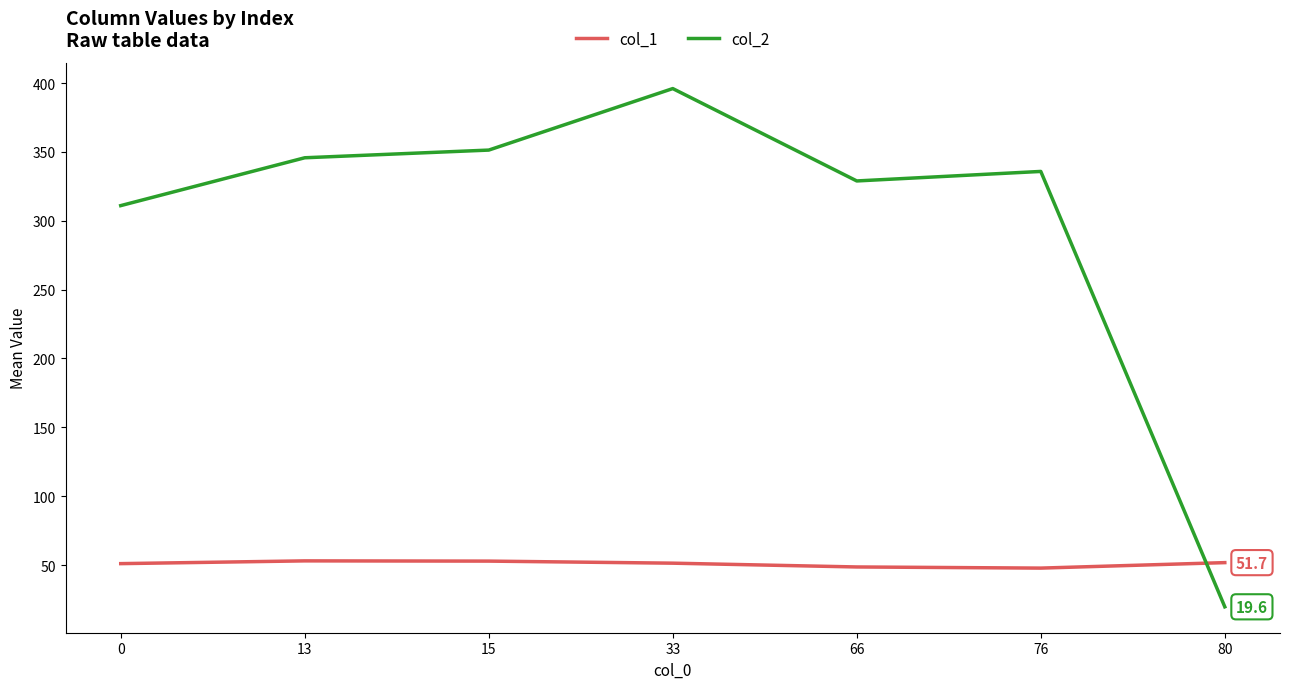

True or false: col_1 has more than 2 points higher than both neighbors.

False